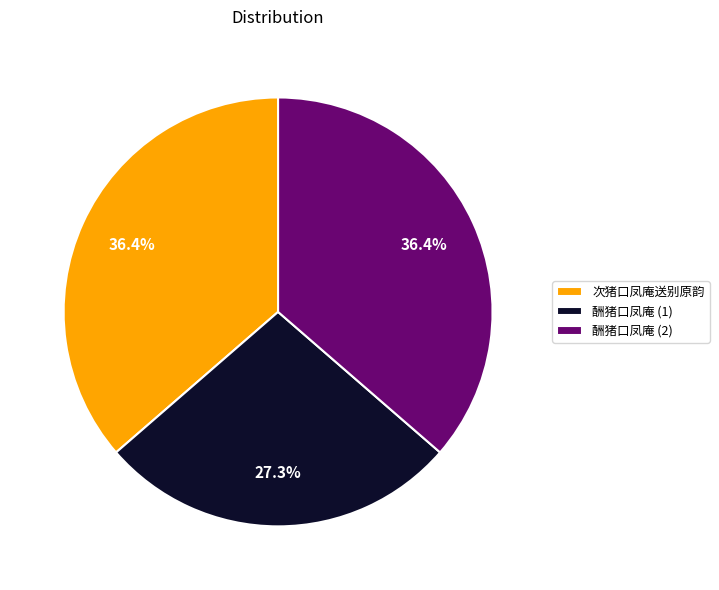

What is the total percentage of 酬猪口凤庵 (2) and 次猪口凤庵送别原韵?

72.7%